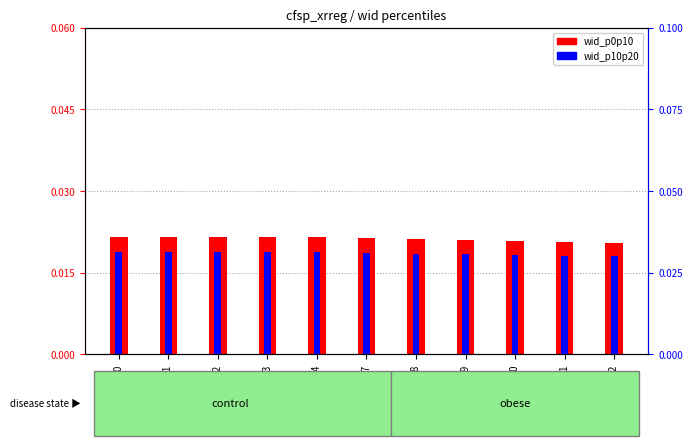

At ALB1997, list the series in order from smallest to largest.

wid_p0p10, wid_p10p20